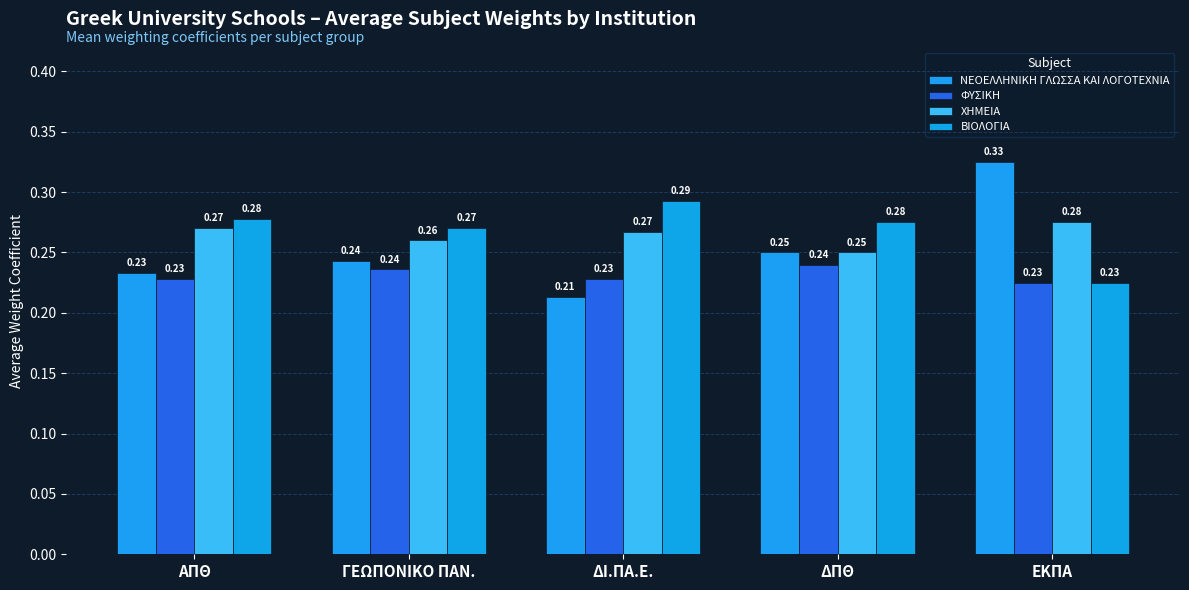

What position from the left is ΑΠΘ?

1